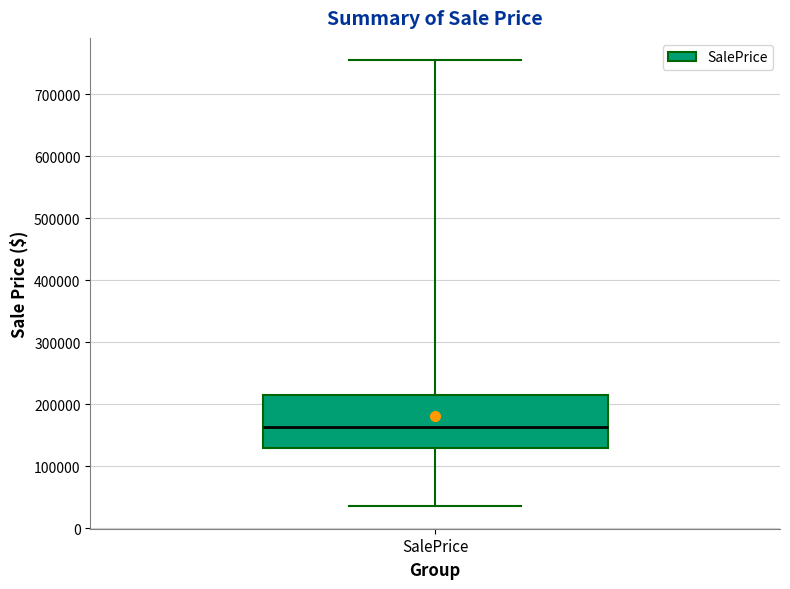

Where is the upper edge of the box for SalePrice on the y-axis? The values are not printed on the chart, so give them approximately, as read against the axis.

210000